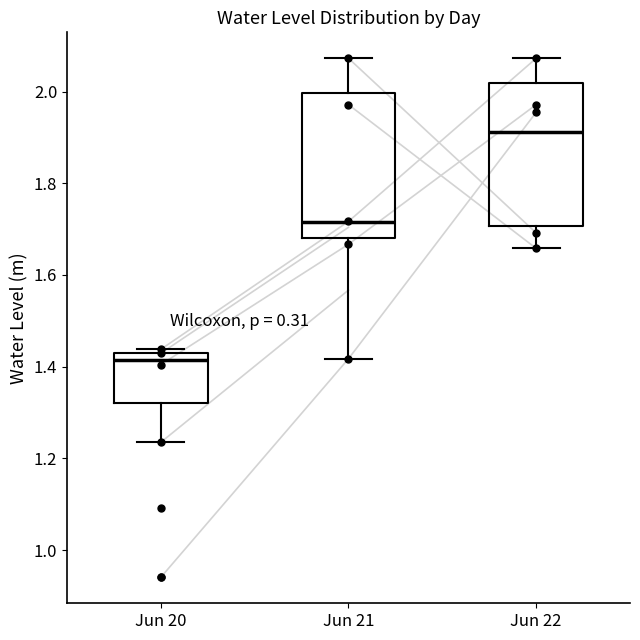

Where is the lower edge of the box for Jun 20 on the y-axis? The values are not printed on the chart, so give them approximately, as read against the axis.

1.32